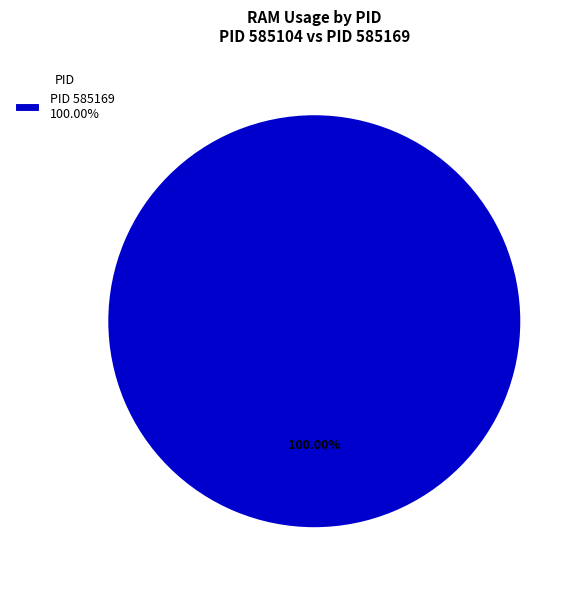

How many segments does this pie chart have?

1